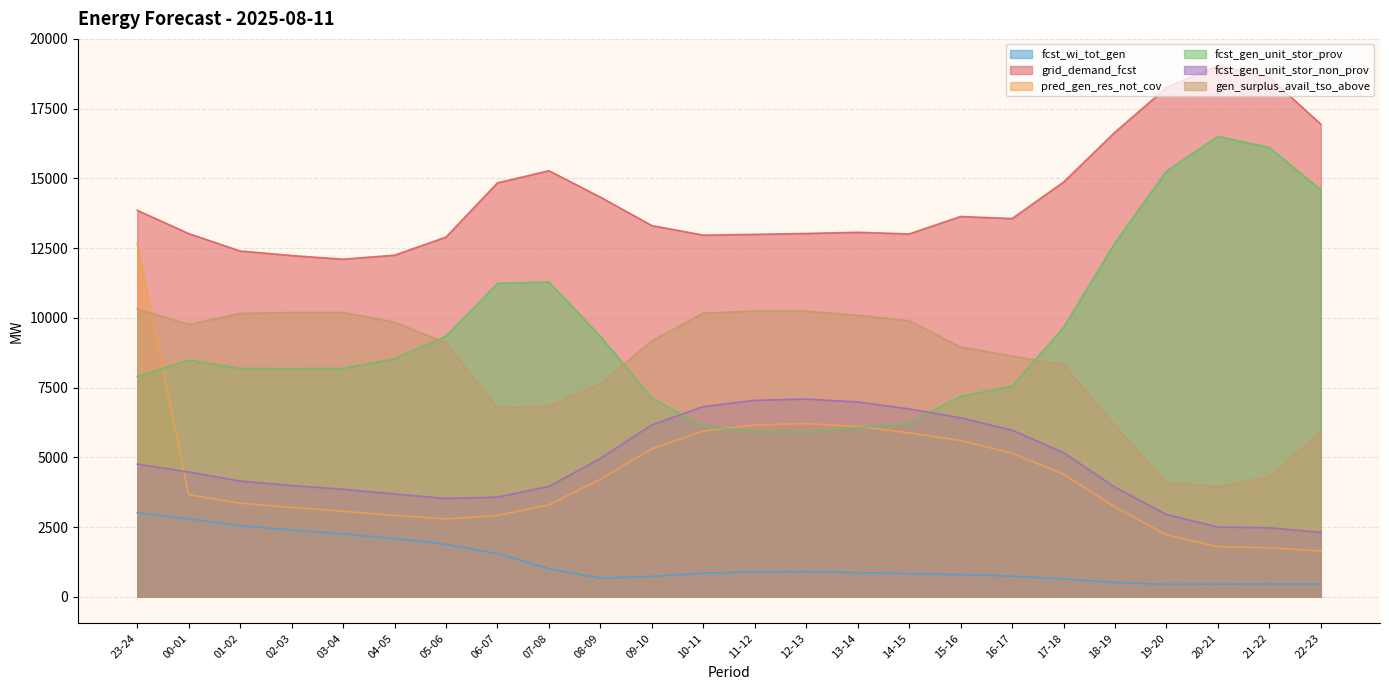

What is the difference between the fcst_gen_unit_stor_non_prov values at 17-18 and 03-04?

1317